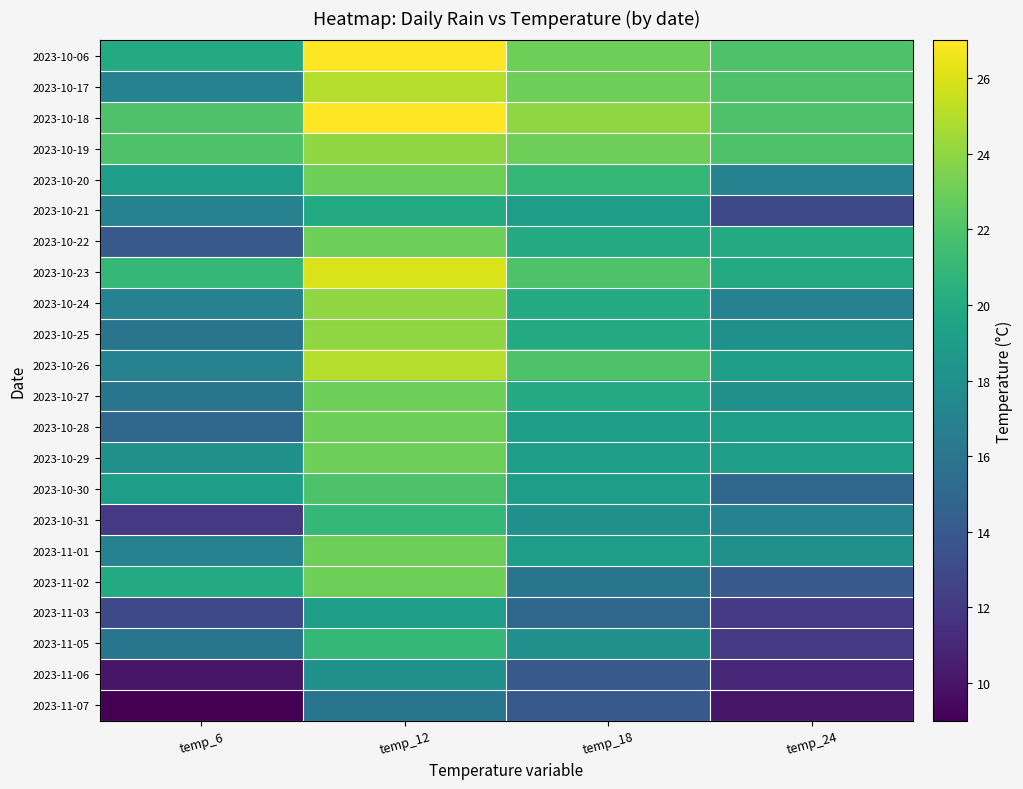

List the series in order of their peak value, lowest first.

2023-11-07, 2023-11-06, 2023-11-03, 2023-10-21, 2023-10-31, 2023-11-05, 2023-10-30, 2023-10-20, 2023-10-22, 2023-10-27, 2023-10-28, 2023-10-29, 2023-11-01, 2023-11-02, 2023-10-19, 2023-10-24, 2023-10-25, 2023-10-17, 2023-10-26, 2023-10-23, 2023-10-06, 2023-10-18